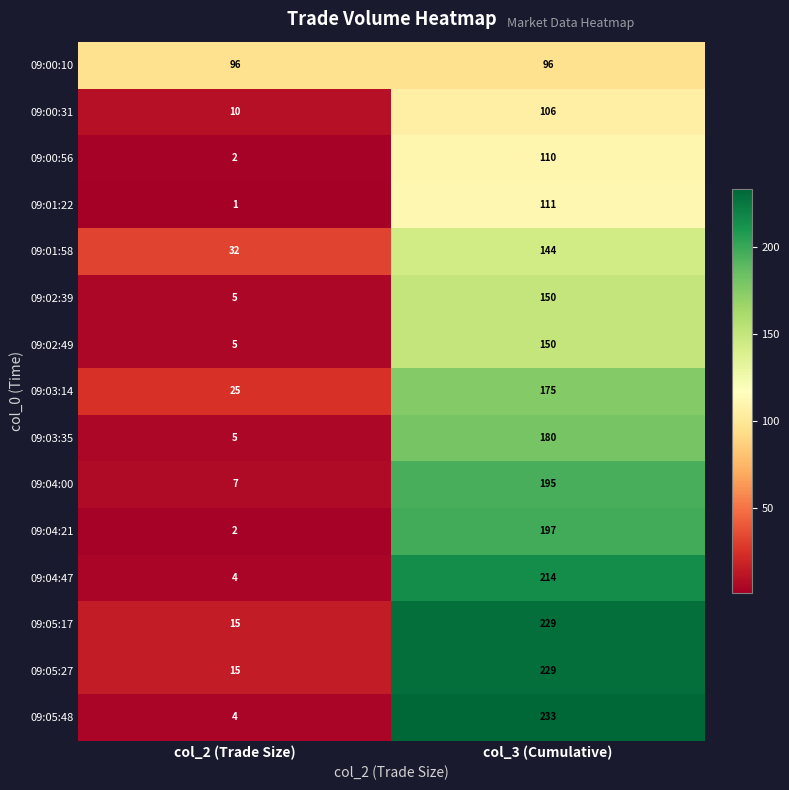

Reading right to left, transcribe all the data shown in this chart.

09:00:10: col_3 (Cumulative)=96	col_2 (Trade Size)=96
09:00:31: col_3 (Cumulative)=106	col_2 (Trade Size)=10
09:00:56: col_3 (Cumulative)=110	col_2 (Trade Size)=2
09:01:22: col_3 (Cumulative)=111	col_2 (Trade Size)=1
09:01:58: col_3 (Cumulative)=144	col_2 (Trade Size)=32
09:02:39: col_3 (Cumulative)=150	col_2 (Trade Size)=5
09:02:49: col_3 (Cumulative)=150	col_2 (Trade Size)=5
09:03:14: col_3 (Cumulative)=175	col_2 (Trade Size)=25
09:03:35: col_3 (Cumulative)=180	col_2 (Trade Size)=5
09:04:00: col_3 (Cumulative)=195	col_2 (Trade Size)=7
09:04:21: col_3 (Cumulative)=197	col_2 (Trade Size)=2
09:04:47: col_3 (Cumulative)=214	col_2 (Trade Size)=4
09:05:17: col_3 (Cumulative)=229	col_2 (Trade Size)=15
09:05:27: col_3 (Cumulative)=229	col_2 (Trade Size)=15
09:05:48: col_3 (Cumulative)=233	col_2 (Trade Size)=4